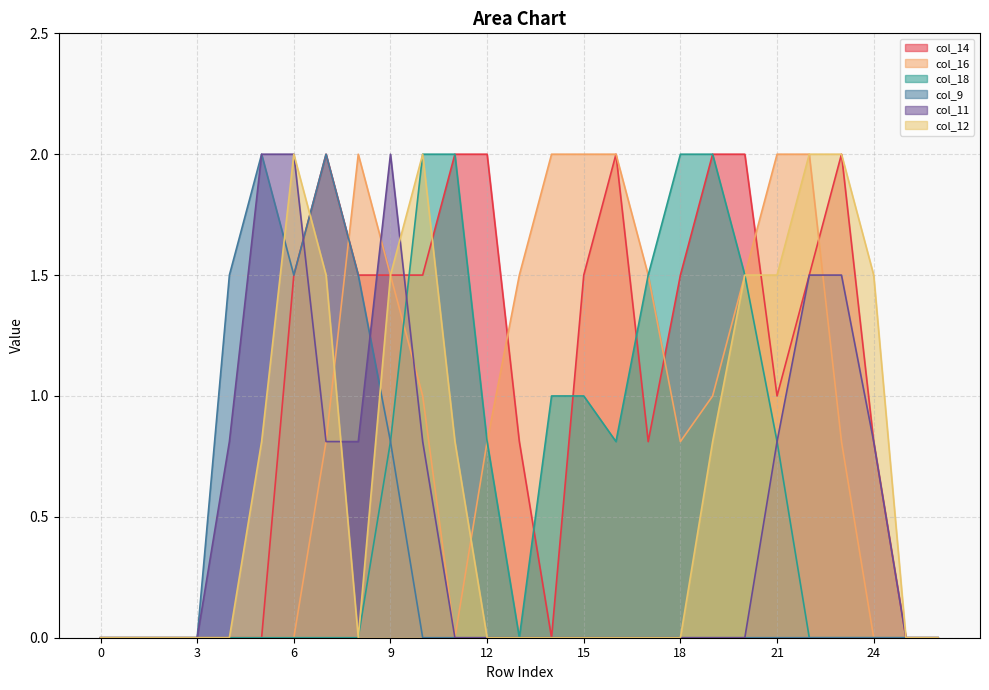

Reading left to right, extract all data points from this chart.

col_14: 0.0	0.0	0.0	0.0	0.0	0.0	1.5	2.0	1.5	1.5	1.5	2.0	2.0	0.8	0.0	1.5	2.0	0.8	1.5	2.0	2.0	1.0	1.5	2.0	0.8	0.0	0.0
col_16: 0.0	0.0	0.0	0.0	0.0	0.0	0.0	0.8	2.0	1.5	1.0	0.0	0.8	1.5	2.0	2.0	2.0	1.5	0.8	1.0	1.5	2.0	2.0	0.8	0.0	0.0	0.0
col_18: 0.0	0.0	0.0	0.0	0.0	0.0	0.0	0.0	0.0	0.8	2.0	2.0	0.8	0.0	1.0	1.0	0.8	1.5	2.0	2.0	1.5	0.8	0.0	0.0	0.0	0.0	0.0
col_9: 0.0	0.0	0.0	0.0	1.5	2.0	1.5	2.0	1.5	0.8	0.0	0.0	0.0	0.0	0.0	0.0	0.0	0.0	0.0	0.0	0.0	0.0	0.0	0.0	0.0	0.0	0.0
col_11: 0.0	0.0	0.0	0.0	0.8	2.0	2.0	0.8	0.8	2.0	0.8	0.0	0.0	0.0	0.0	0.0	0.0	0.0	0.0	0.0	0.0	0.8	1.5	1.5	0.8	0.0	0.0
col_12: 0.0	0.0	0.0	0.0	0.0	0.8	2.0	1.5	0.0	1.5	2.0	0.8	0.0	0.0	0.0	0.0	0.0	0.0	0.0	0.8	1.5	1.5	2.0	2.0	1.5	0.0	0.0